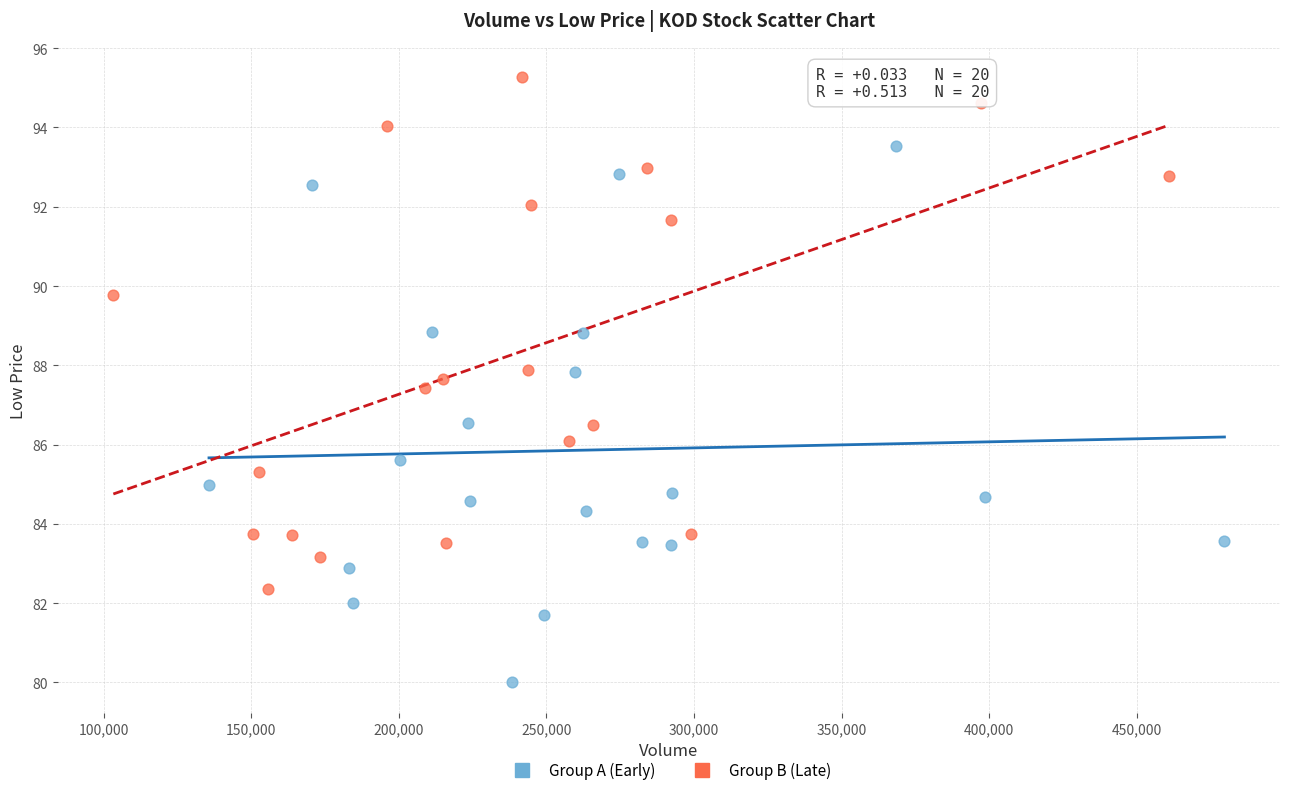

Which series contains the highest Y value?

Group B (Late)